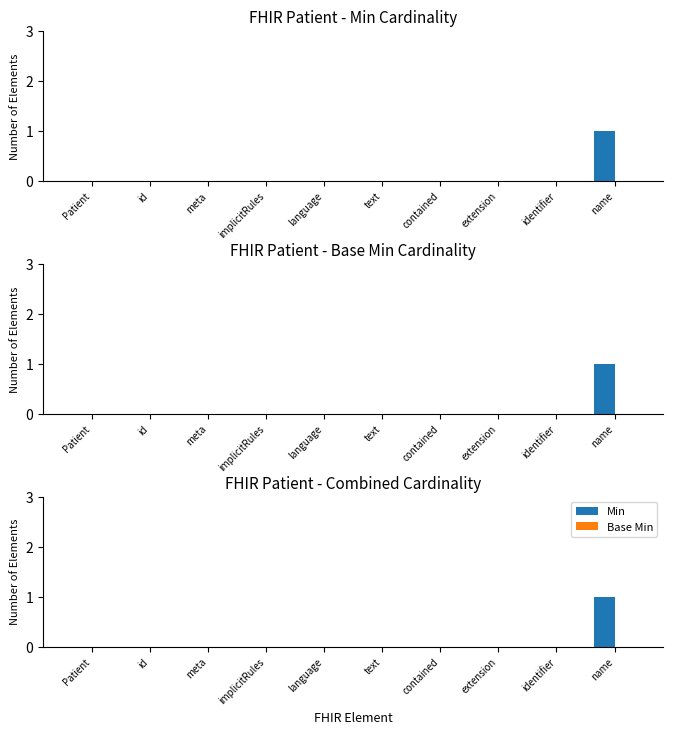

List the series in order of their overall mean, lowest first.

Base Min, Min